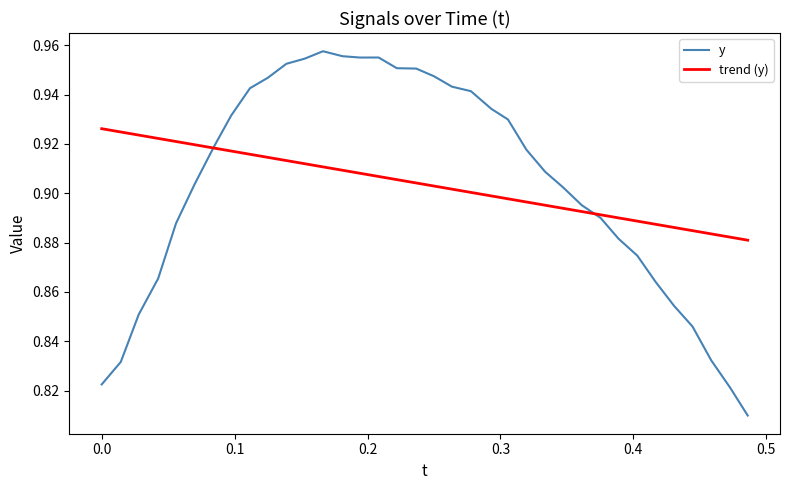

Rank the series by their maximum value, from lowest to highest.

trend (y), y